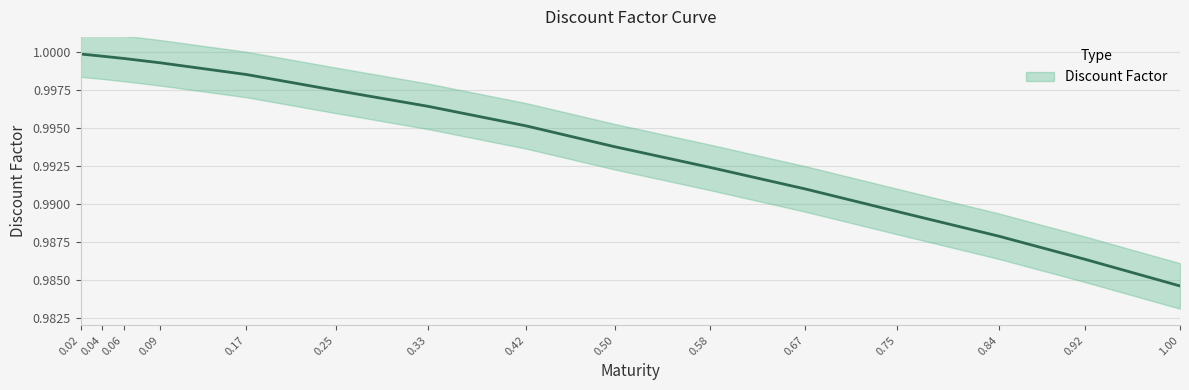

Reading left to right, list all the values displayed in this chart.

0.02=1.0	0.04=1.0	0.06=1.0	0.09=1.0	0.17=1.0	0.25=1.0	0.33=1.0	0.42=1.0	0.50=1.0	0.58=1.0	0.67=1.0	0.75=1.0	0.84=1.0	0.92=1.0	1.00=1.0